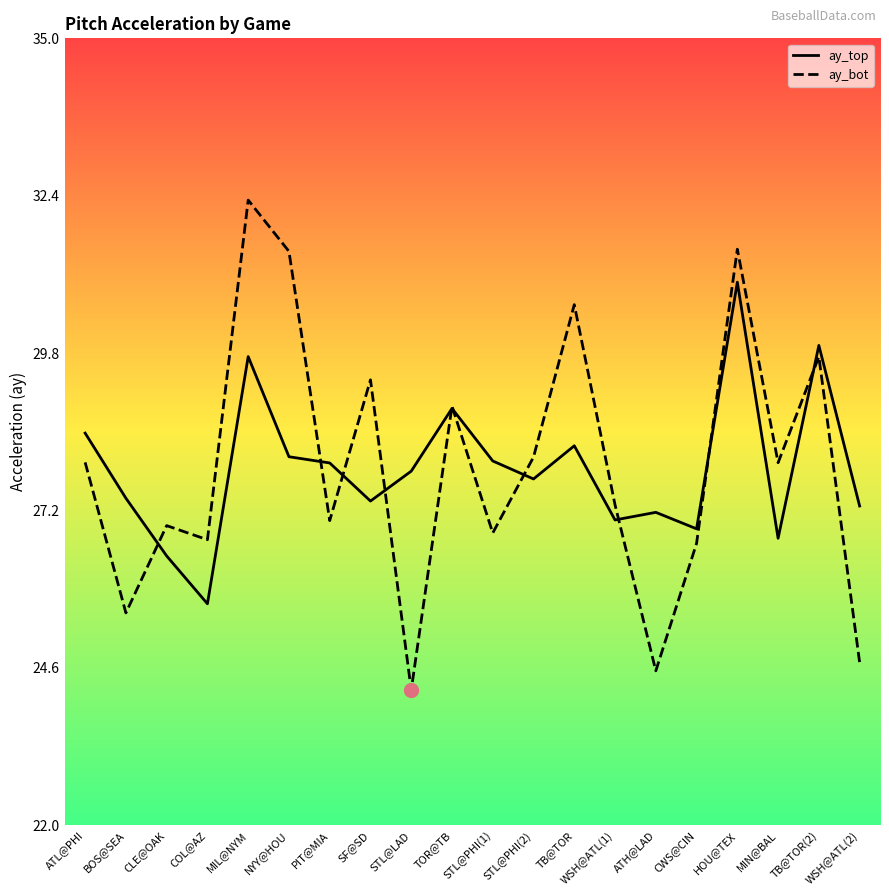

Which series contains the highest Y value?

ay_bot